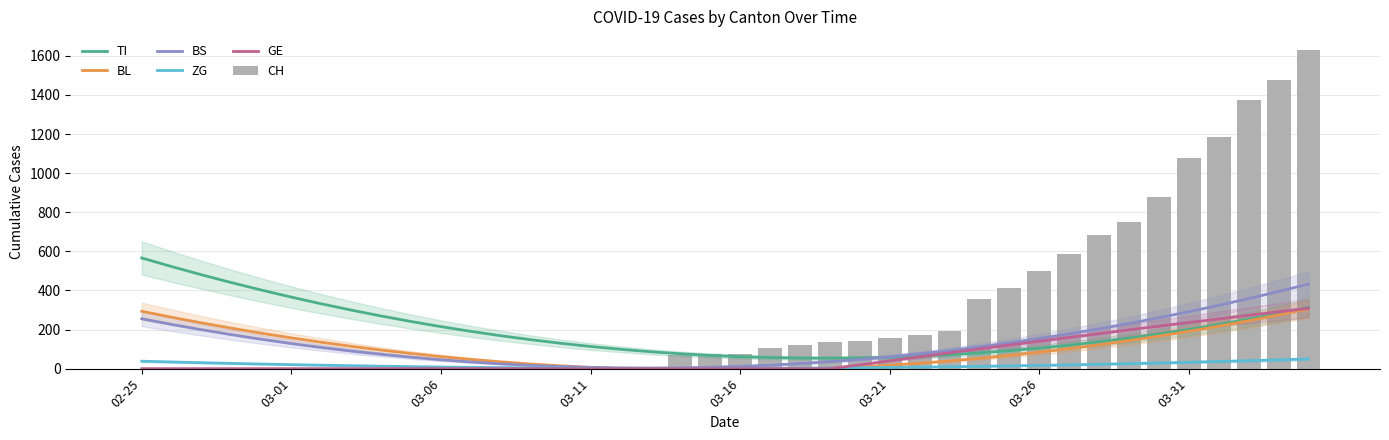

Reading left to right, transcribe all the data shown in this chart.

TI: 566.1	522.1	480.1	440.1	402.0	365.9	331.7	299.6	269.4	241.2	215.0	190.7	168.4	148.1	129.8	113.4	99.0	86.6	76.2	67.7	61.2	56.7	54.2	53.6	55.0	58.4	63.8	71.1	80.4	91.7	105.0	120.2	137.4	156.6	177.7	200.9	226.0	253.1	282.1	313.1
BL: 293.4	263.0	234.1	206.9	181.3	157.3	134.9	114.2	95.0	77.5	61.7	47.4	34.7	23.7	14.3	6.5	0.4	0.0	0.0	0.0	0.0	0.0	0.0	2.6	9.4	17.8	27.8	39.5	52.8	67.6	84.2	102.3	122.1	143.4	166.4	191.0	217.3	245.1	274.6	305.7
BS: 255.1	226.2	199.1	173.7	150.1	128.2	108.1	89.7	73.2	58.3	45.3	34.0	24.4	16.7	10.7	6.4	3.9	3.2	4.2	7.0	11.6	17.9	25.9	35.8	47.4	60.7	75.8	92.7	111.4	131.8	153.9	177.9	203.5	231.0	260.2	291.2	323.9	358.4	394.6	432.7
ZG: 38.0	34.1	30.3	26.8	23.5	20.4	17.6	14.9	12.5	10.4	8.4	6.7	5.2	3.9	2.9	2.0	1.4	1.0	0.9	1.0	1.2	1.8	2.5	3.5	4.7	6.1	7.7	9.6	11.7	14.0	16.5	19.3	22.3	25.5	28.9	32.6	36.5	40.6	44.9	49.5
GE: 0.0	0.0	0.0	0.0	0.0	0.0	0.0	0.0	0.0	0.0	0.0	0.0	0.0	0.0	0.0	0.0	0.0	0.0	0.0	0.0	0.0	0.0	0.0	0.0	19.4	40.1	60.5	80.8	100.8	120.7	140.4	159.8	179.1	198.2	217.2	235.9	254.4	272.7	290.9	308.8
CH: 0.0	0.0	0.0	0.0	0.0	0.0	0.0	0.0	0.0	0.0	1.0	1.0	1.0	3.0	4.0	8.0	9.0	9.0	70.0	73.0	74.0	105.0	123.0	134.0	140.0	155.0	173.0	194.0	355.0	414.0	499.0	584.0	683.0	752.0	877.0	1079.0	1183.0	1376.0	1479.0	1630.0